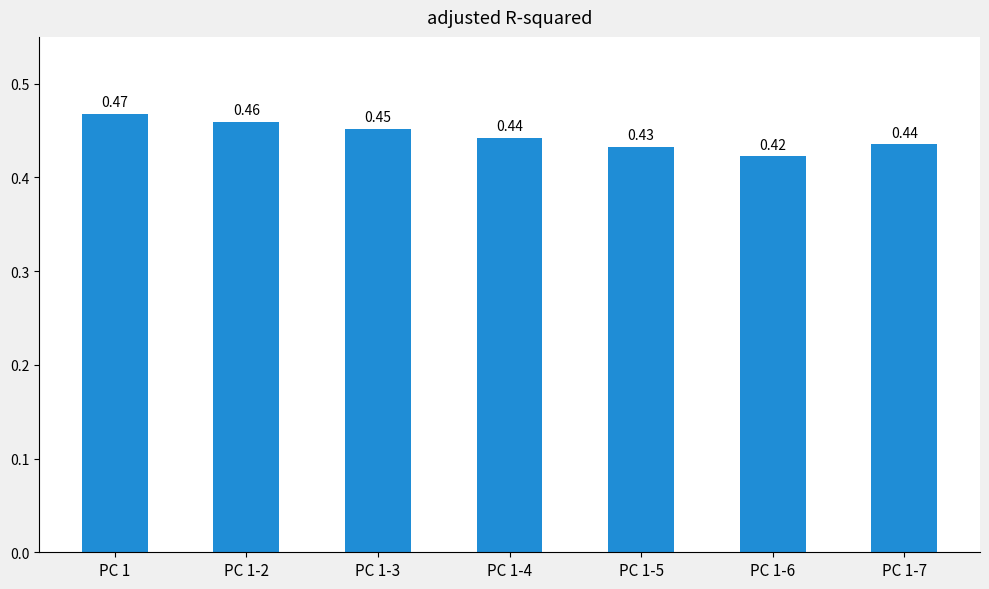

What is the sum of all values?

3.1